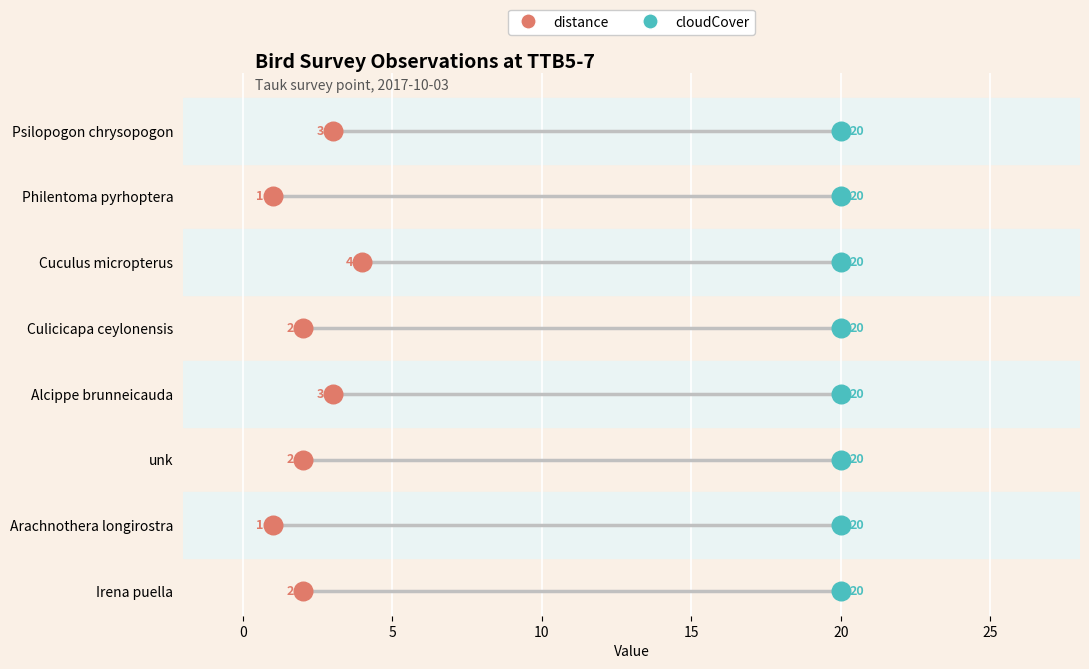

What are all the series names shown in the legend?

distance, cloudCover